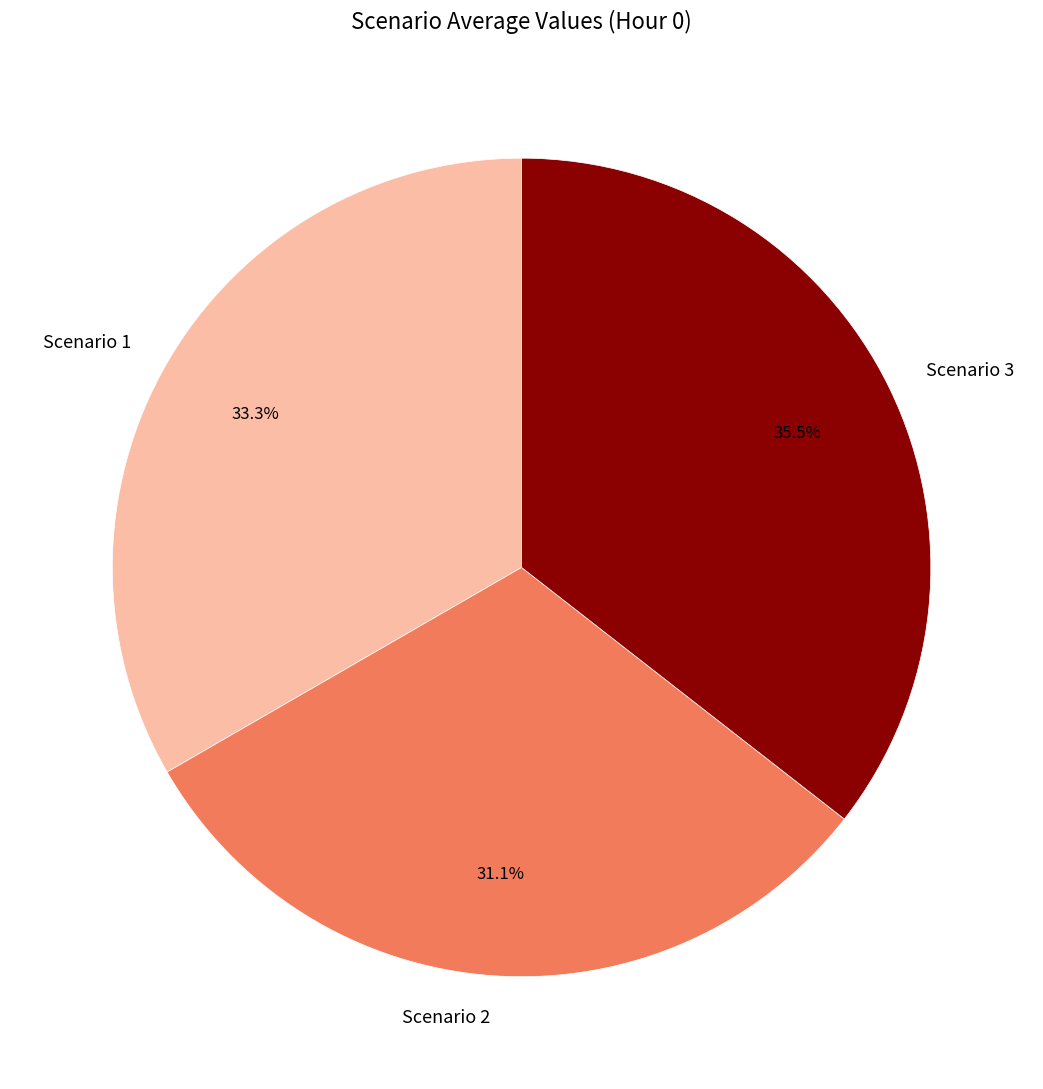

Which has a higher value, Scenario 3 or Scenario 1?

Scenario 3